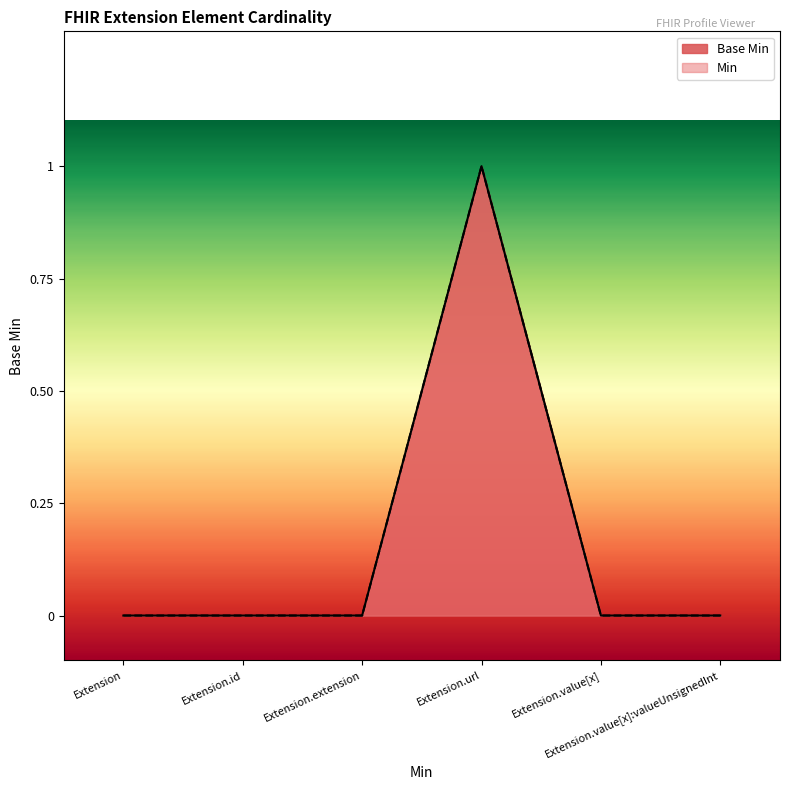

How many values are between 0 and 1?

6